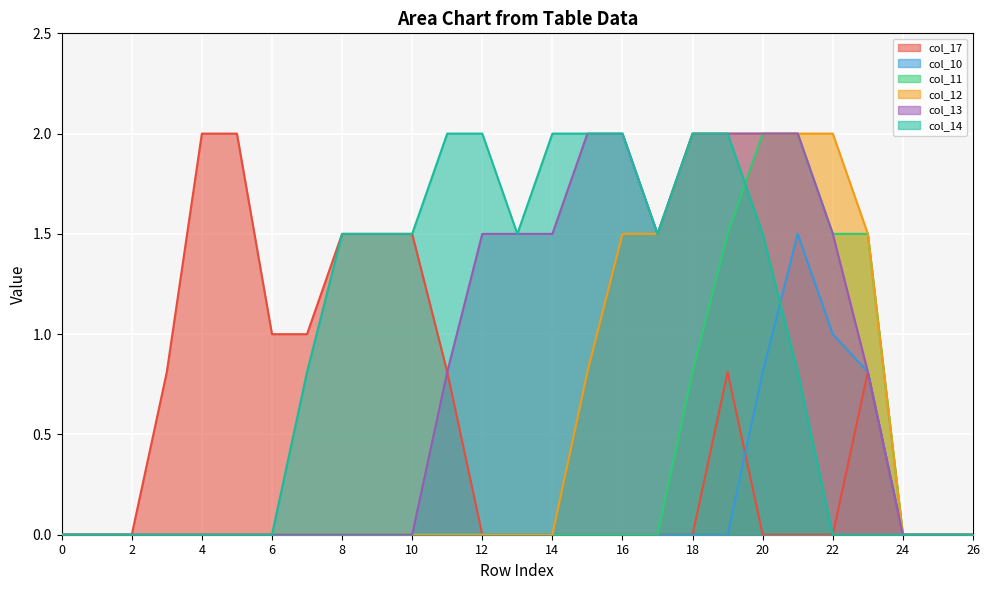

What is the approximate value of col_13 at 11?

0.8